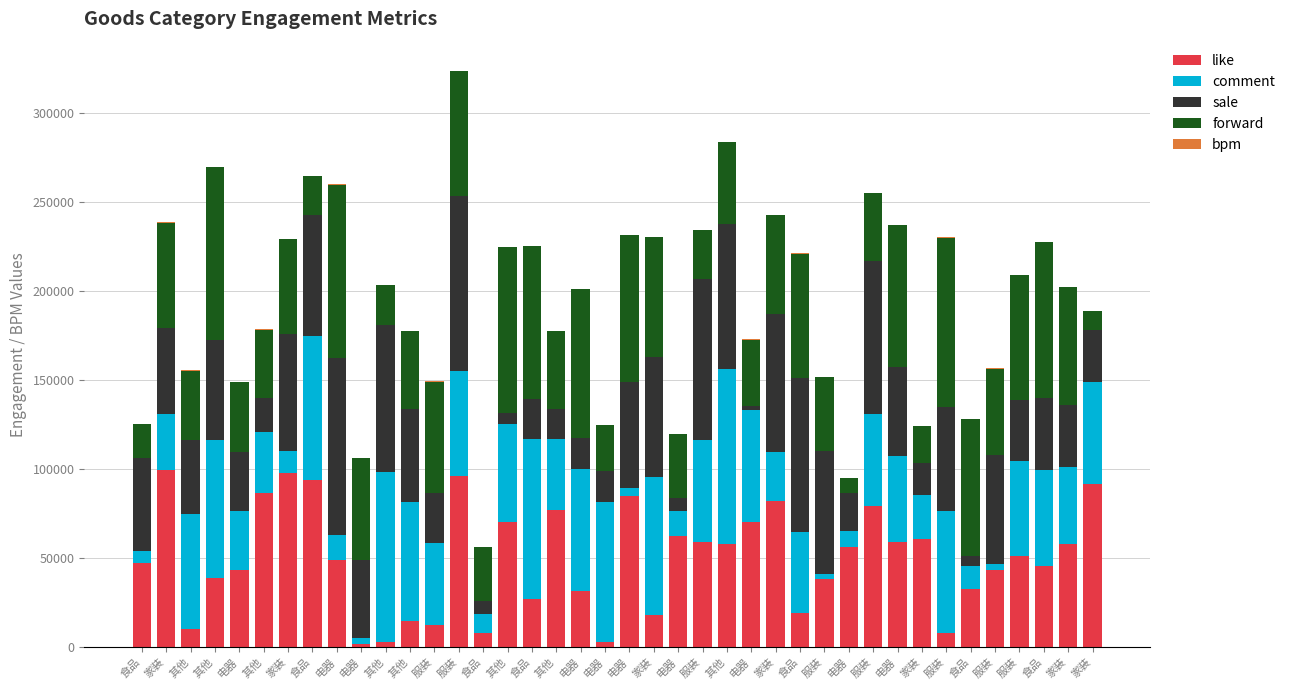

What is the label of the 25th bar from the right?

其他